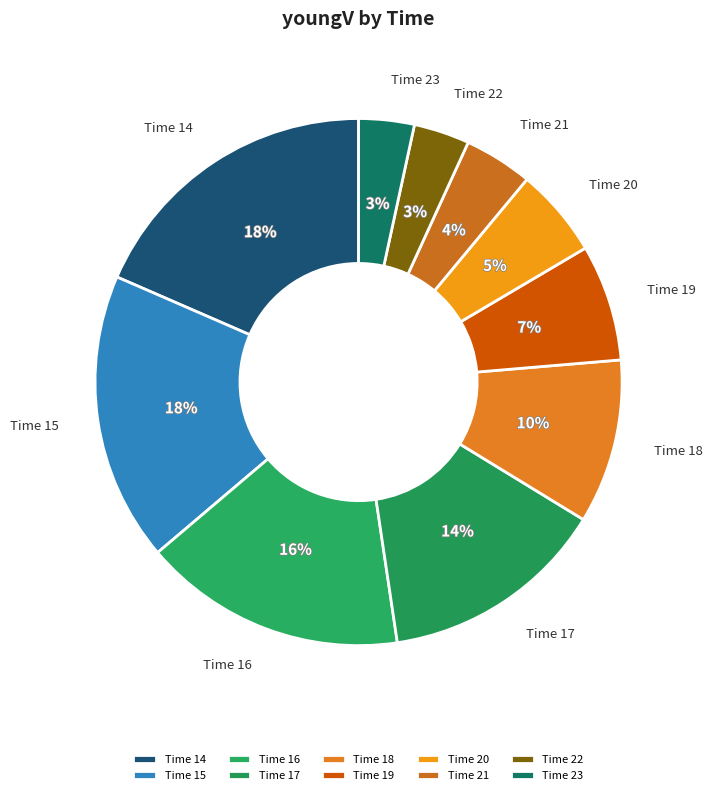

Is it true that Time 19 is 1% of the pie?

False